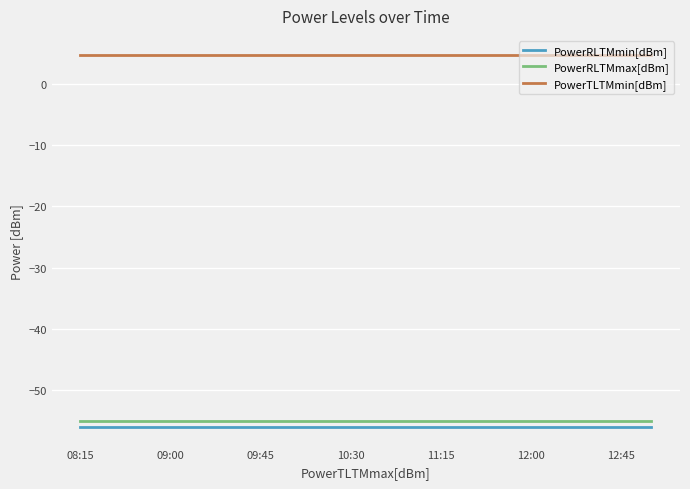

Which series has the largest total across all categories?

PowerTLTMmin[dBm]